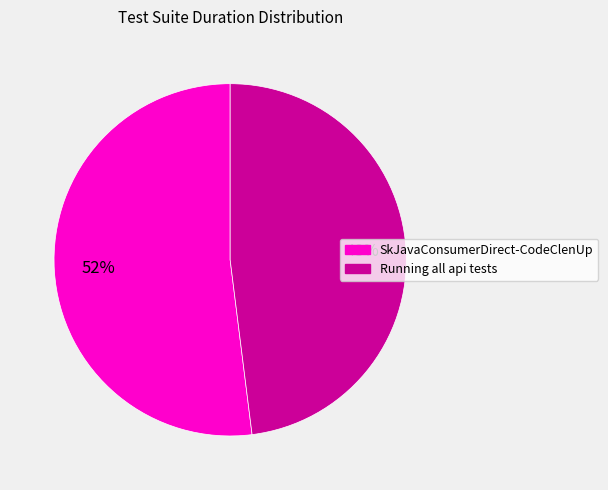

Is there a majority slice in this chart?

Yes